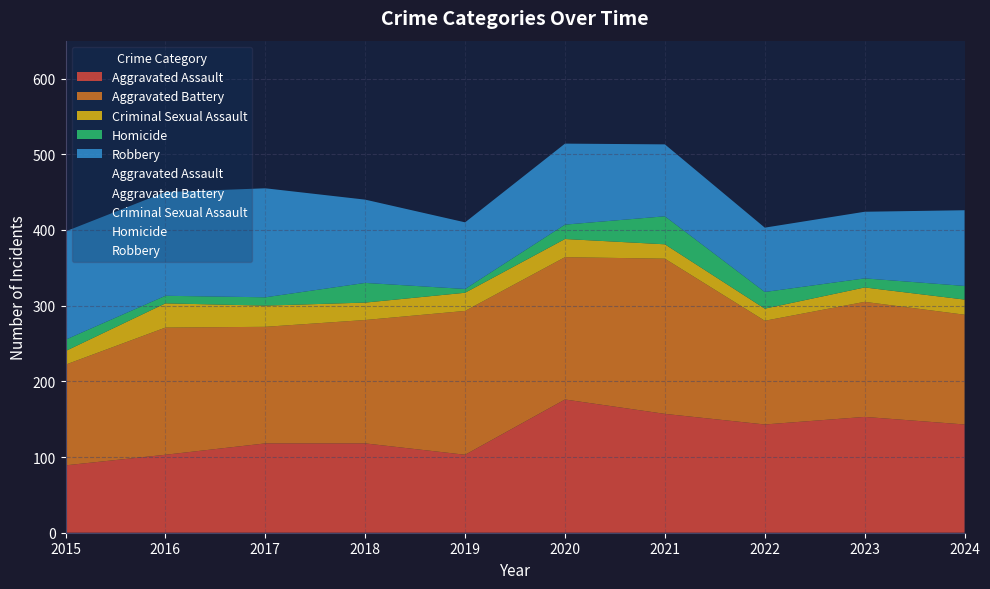

At which label is Homicide closest to 21?

2022